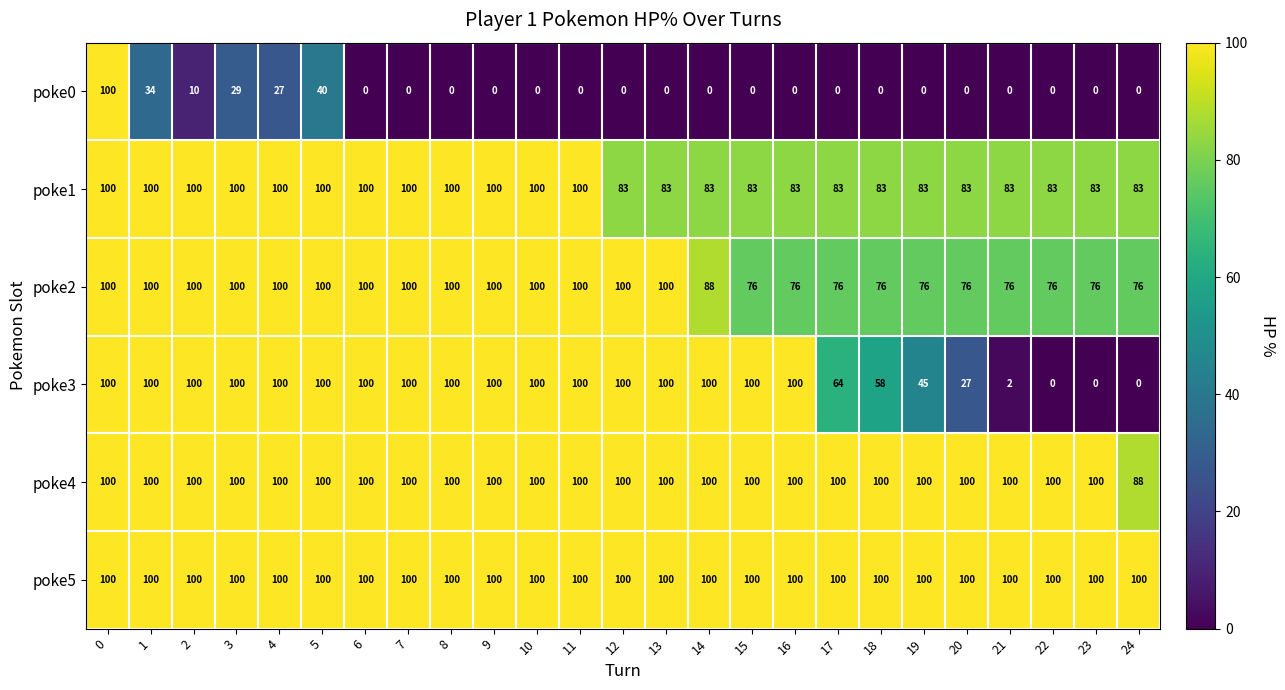

The poke5 series shows 135 at 9. True or false?

False